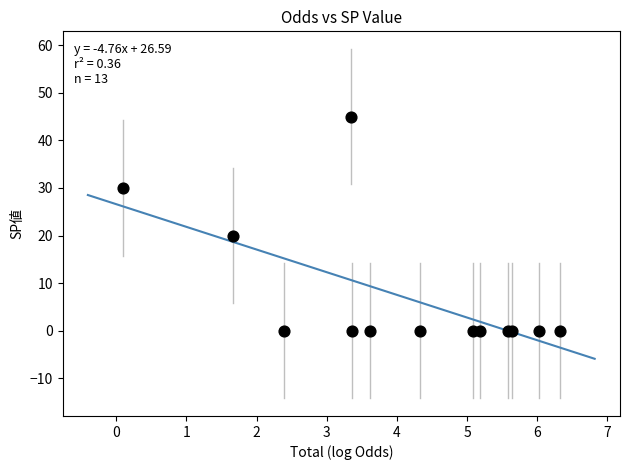

What Y value in the scatter plot is closest to 22?

20